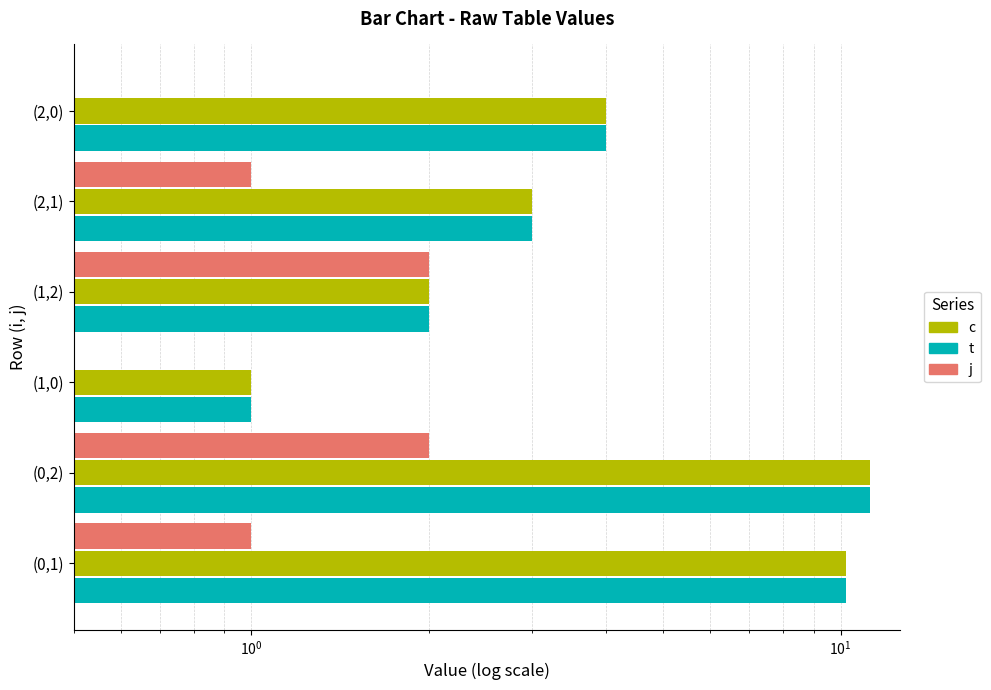

What is the sum of all t values?

31.4